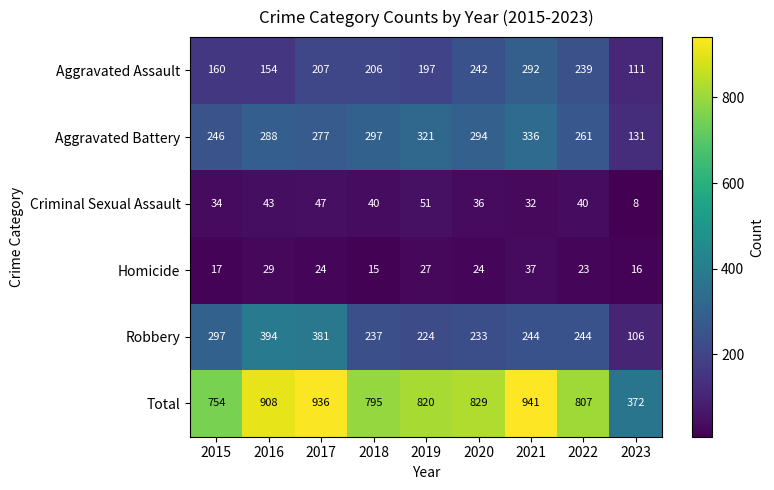

At 2016, list the series in order from largest to smallest.

Total, Robbery, Aggravated Battery, Aggravated Assault, Criminal Sexual Assault, Homicide